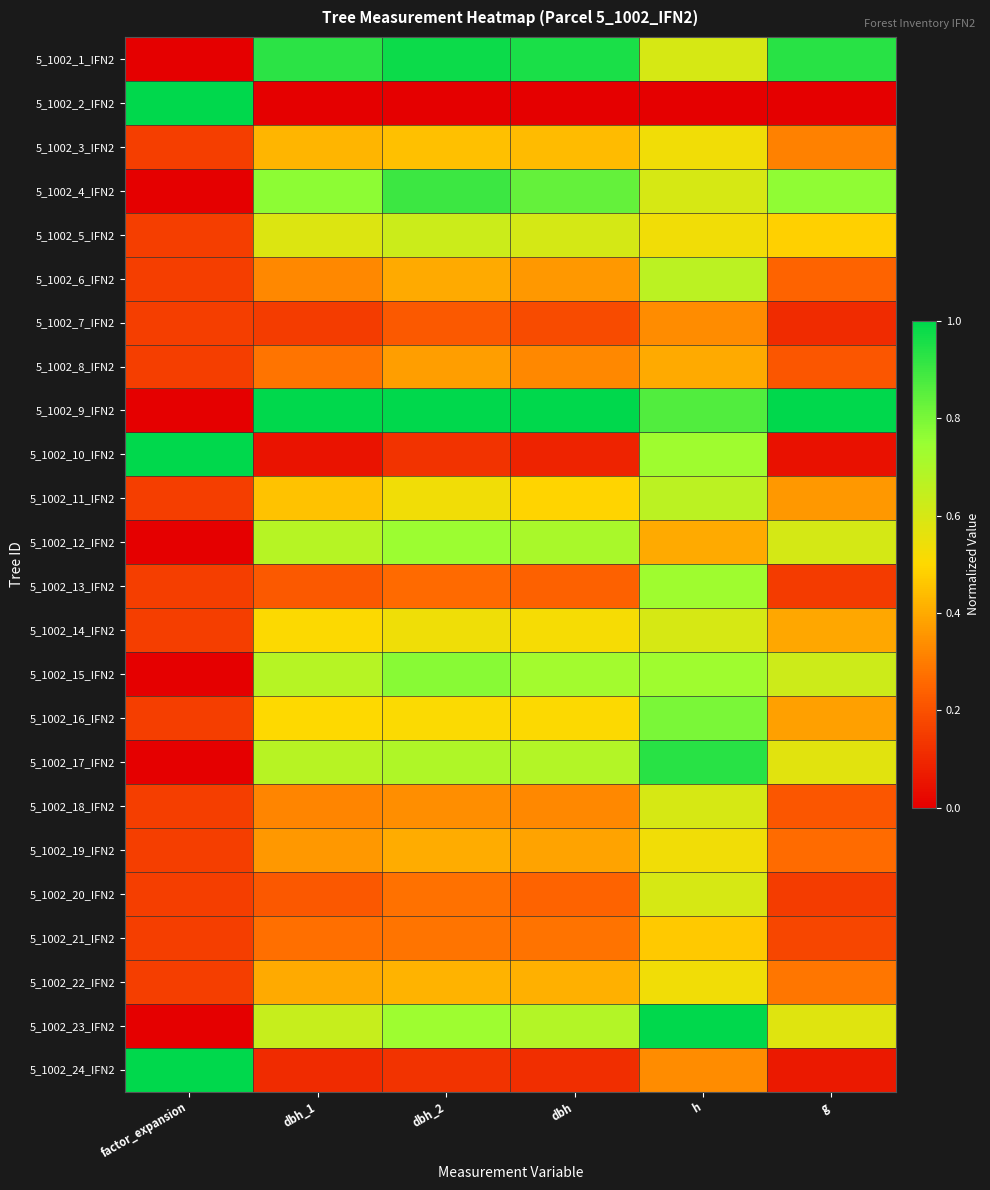

Reading left to right, what are all the values shown in this chart?

5_1002_1_IFN2: factor_expansion=0.0	dbh_1=0.9	dbh_2=1.0	dbh=1.0	h=0.6	g=0.9
5_1002_2_IFN2: factor_expansion=1.0	dbh_1=0.0	dbh_2=0.0	dbh=0.0	h=0.0	g=0.0
5_1002_3_IFN2: factor_expansion=0.2	dbh_1=0.4	dbh_2=0.4	dbh=0.4	h=0.5	g=0.3
5_1002_4_IFN2: factor_expansion=0.0	dbh_1=0.8	dbh_2=0.9	dbh=0.8	h=0.6	g=0.8
5_1002_5_IFN2: factor_expansion=0.2	dbh_1=0.6	dbh_2=0.6	dbh=0.6	h=0.5	g=0.5
5_1002_6_IFN2: factor_expansion=0.2	dbh_1=0.3	dbh_2=0.4	dbh=0.4	h=0.7	g=0.2
5_1002_7_IFN2: factor_expansion=0.2	dbh_1=0.2	dbh_2=0.2	dbh=0.2	h=0.3	g=0.1
5_1002_8_IFN2: factor_expansion=0.2	dbh_1=0.3	dbh_2=0.4	dbh=0.3	h=0.4	g=0.2
5_1002_9_IFN2: factor_expansion=0.0	dbh_1=1.0	dbh_2=1.0	dbh=1.0	h=0.9	g=1.0
5_1002_10_IFN2: factor_expansion=1.0	dbh_1=0.1	dbh_2=0.1	dbh=0.1	h=0.7	g=0.0
5_1002_11_IFN2: factor_expansion=0.2	dbh_1=0.5	dbh_2=0.5	dbh=0.5	h=0.7	g=0.4
5_1002_12_IFN2: factor_expansion=0.0	dbh_1=0.7	dbh_2=0.7	dbh=0.7	h=0.4	g=0.6
5_1002_13_IFN2: factor_expansion=0.2	dbh_1=0.2	dbh_2=0.3	dbh=0.2	h=0.7	g=0.1
5_1002_14_IFN2: factor_expansion=0.2	dbh_1=0.5	dbh_2=0.5	dbh=0.5	h=0.6	g=0.4
5_1002_15_IFN2: factor_expansion=0.0	dbh_1=0.7	dbh_2=0.8	dbh=0.7	h=0.7	g=0.6
5_1002_16_IFN2: factor_expansion=0.2	dbh_1=0.5	dbh_2=0.5	dbh=0.5	h=0.8	g=0.4
5_1002_17_IFN2: factor_expansion=0.0	dbh_1=0.7	dbh_2=0.7	dbh=0.7	h=0.9	g=0.6
5_1002_18_IFN2: factor_expansion=0.2	dbh_1=0.3	dbh_2=0.3	dbh=0.3	h=0.6	g=0.2
5_1002_19_IFN2: factor_expansion=0.2	dbh_1=0.4	dbh_2=0.4	dbh=0.4	h=0.5	g=0.3
5_1002_20_IFN2: factor_expansion=0.2	dbh_1=0.2	dbh_2=0.3	dbh=0.2	h=0.6	g=0.1
5_1002_21_IFN2: factor_expansion=0.2	dbh_1=0.3	dbh_2=0.3	dbh=0.3	h=0.5	g=0.2
5_1002_22_IFN2: factor_expansion=0.2	dbh_1=0.4	dbh_2=0.4	dbh=0.4	h=0.5	g=0.3
5_1002_23_IFN2: factor_expansion=0.0	dbh_1=0.6	dbh_2=0.7	dbh=0.7	h=1.0	g=0.6
5_1002_24_IFN2: factor_expansion=1.0	dbh_1=0.1	dbh_2=0.1	dbh=0.1	h=0.3	g=0.1